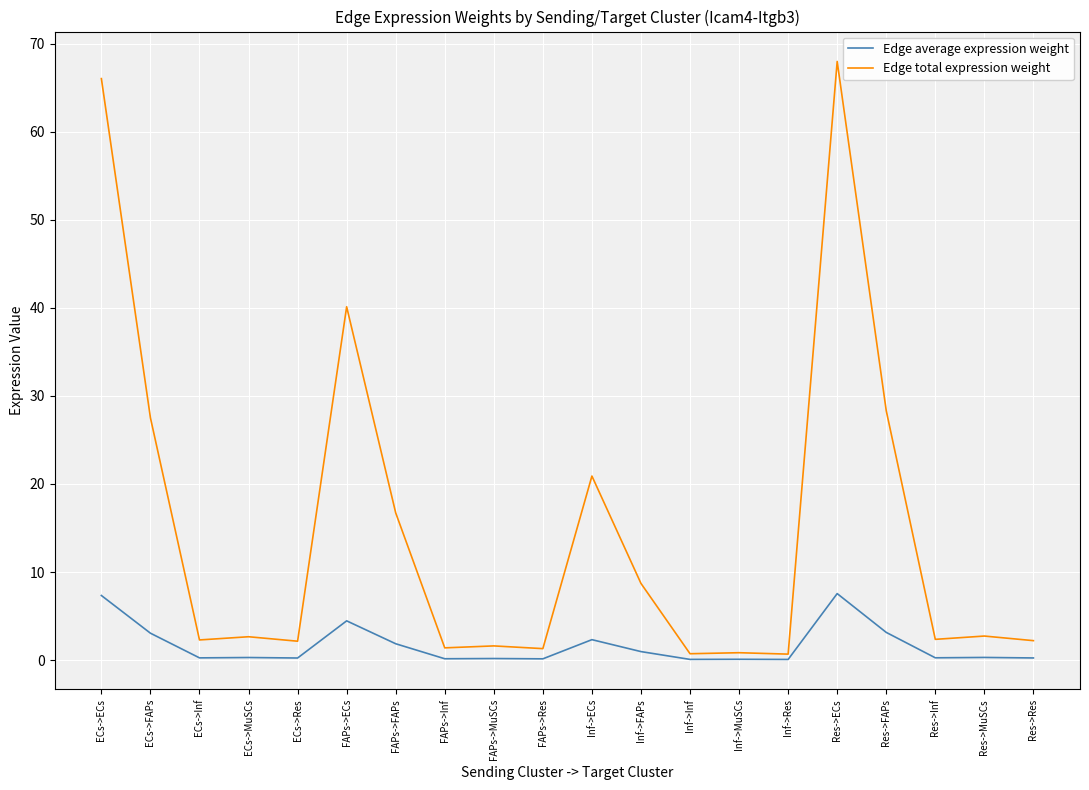

What is the sum of the Edge total expression weight values at Res->Inf and ECs->Res?

4.5